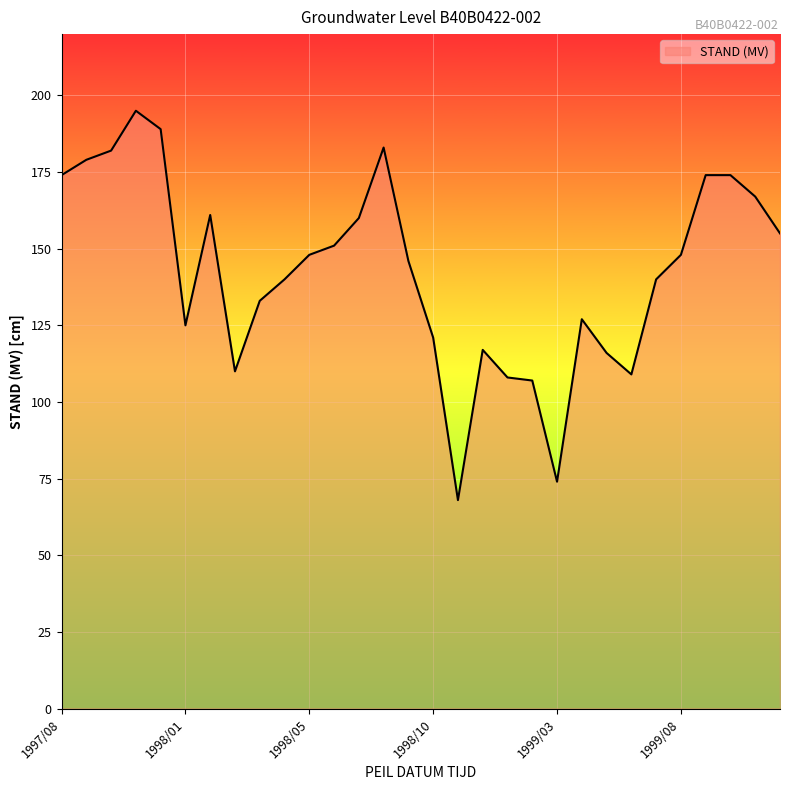

What is the smallest value displayed?

68